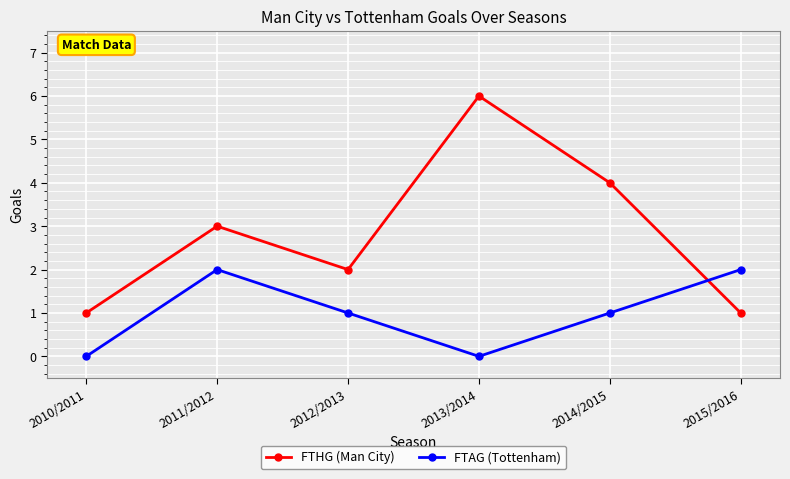

At which category is the sum across all series the highest?

2013/2014